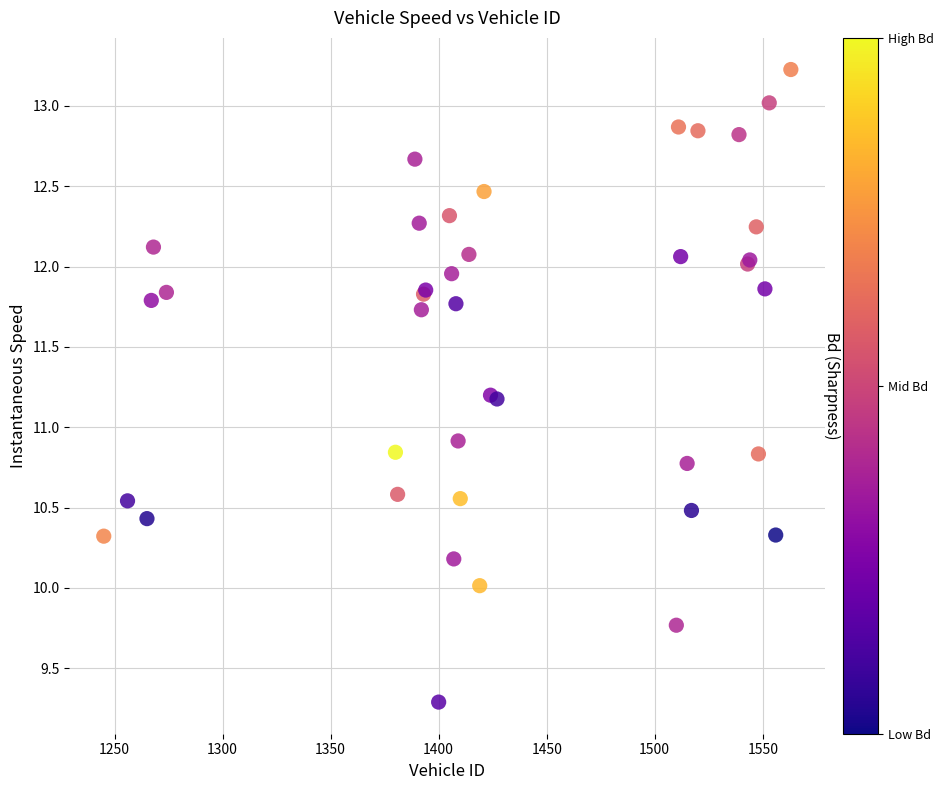

What Y value in the scatter plot is closest to 11?

10.9